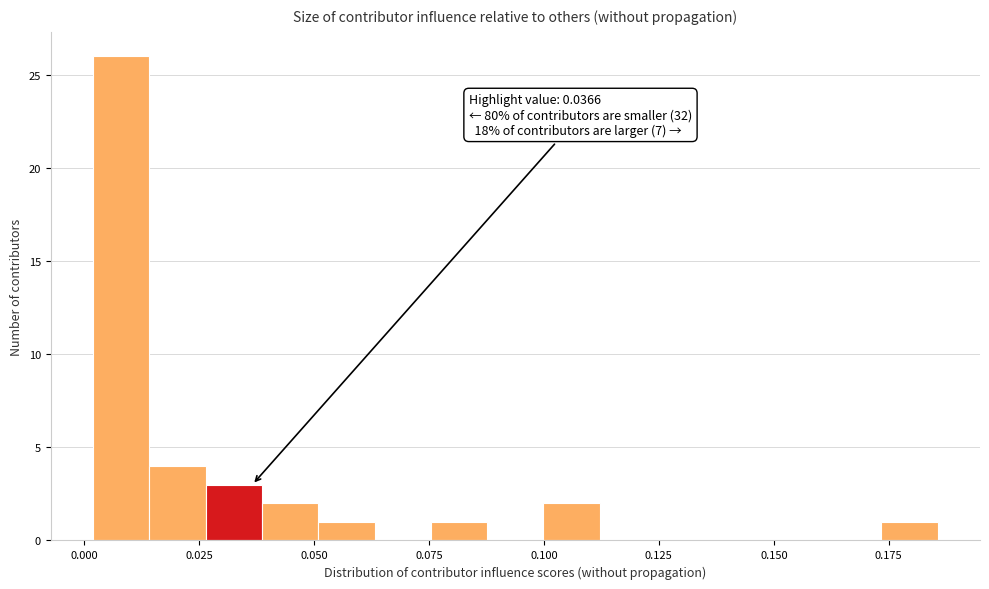

Read against the x-axis, roughly where is the centre of the tallest bar?

0.010